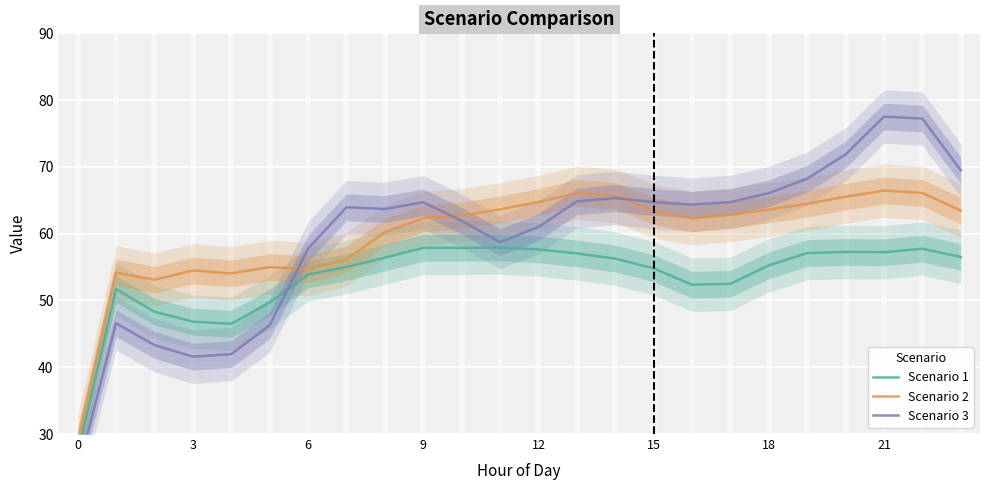

What is the sum of the Scenario 2 values at 10 and 0?

91.5